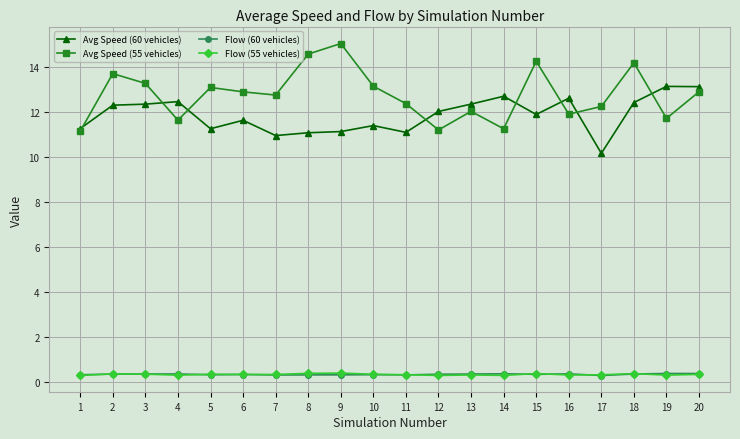

At how many categories does at least one series exceed 1?

20